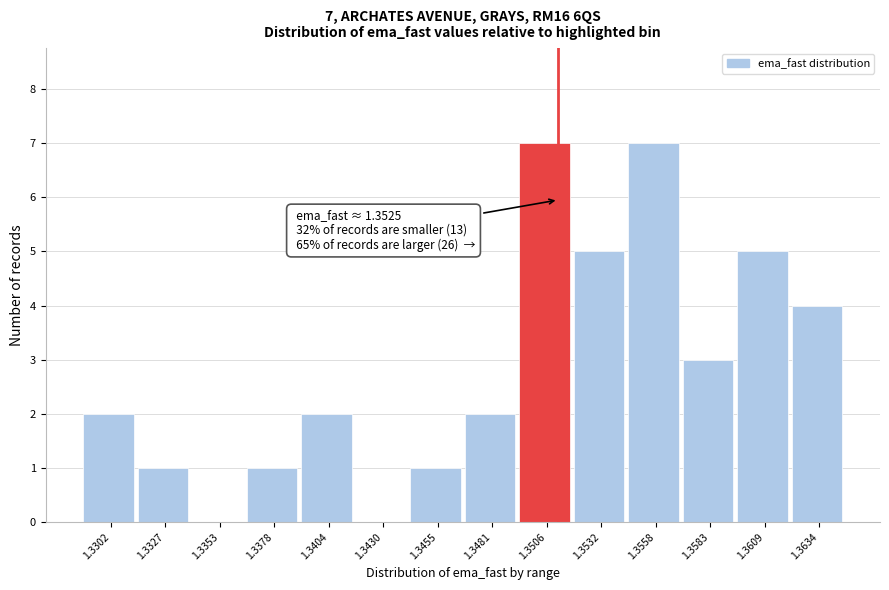

Reading left to right, extract all data points from this chart.

1.3302=2	1.3327=1	1.3353=0	1.3378=1	1.3404=2	1.3430=0	1.3455=1	1.3481=2	1.3506=7	1.3532=5	1.3558=7	1.3583=3	1.3609=5	1.3634=4